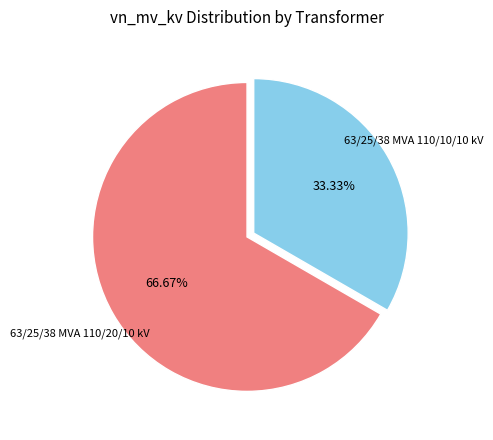

Does any single category account for the majority?

Yes